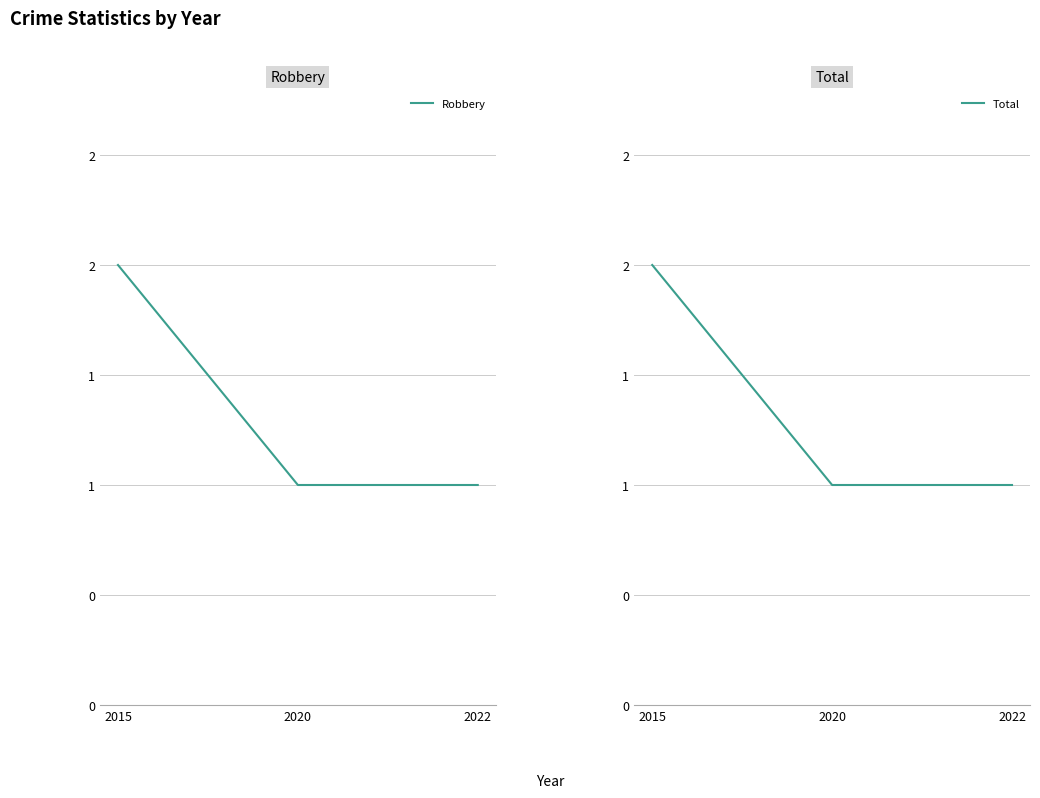

What is the value of the Robbery point at the 1st from the left?

2